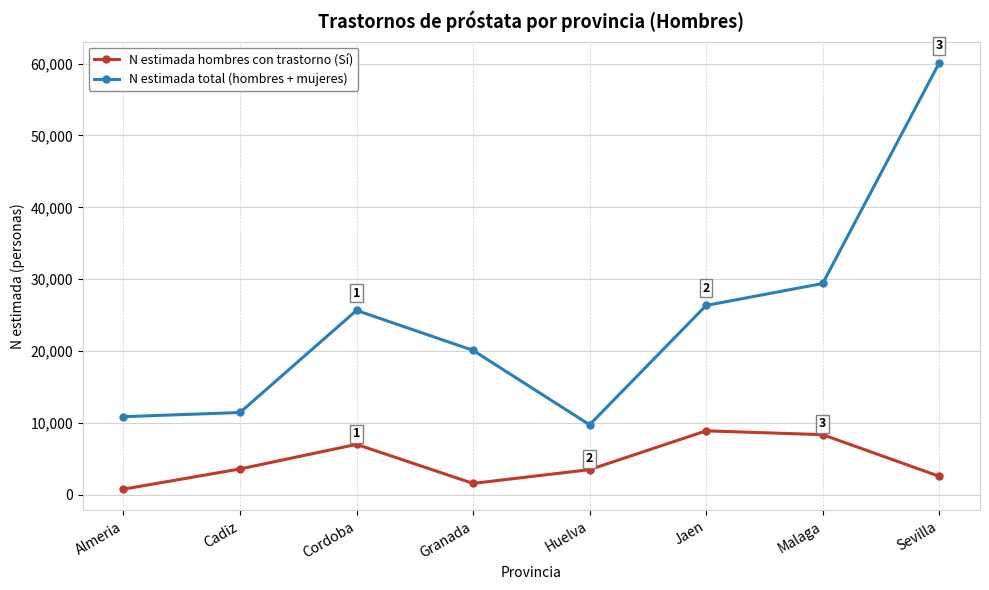

Is the value of N estimada hombres con trastorno (Sí) at Malaga greater than the value of N estimada total (hombres + mujeres) at Almeria?

No